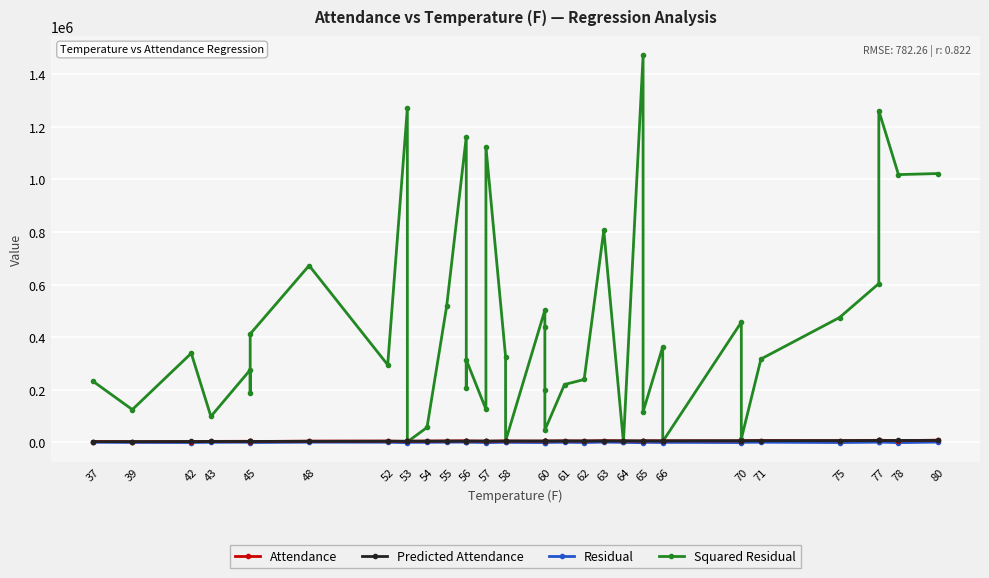

What value does the Predicted Attendance series have at 45, to the nearest 100?

3700